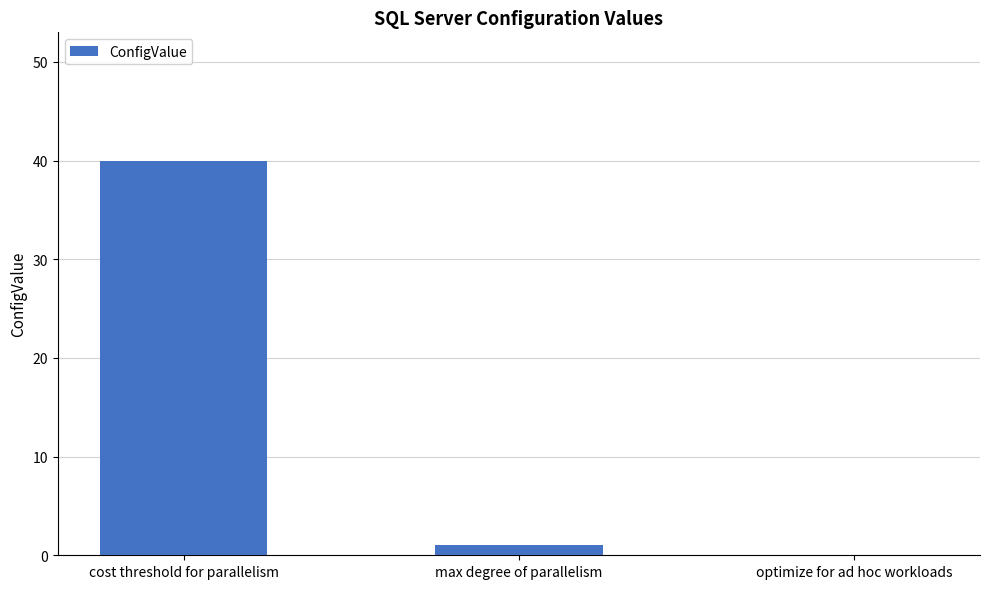

Reading right to left, extract all data points from this chart.

optimize for ad hoc workloads=0	max degree of parallelism=1	cost threshold for parallelism=40